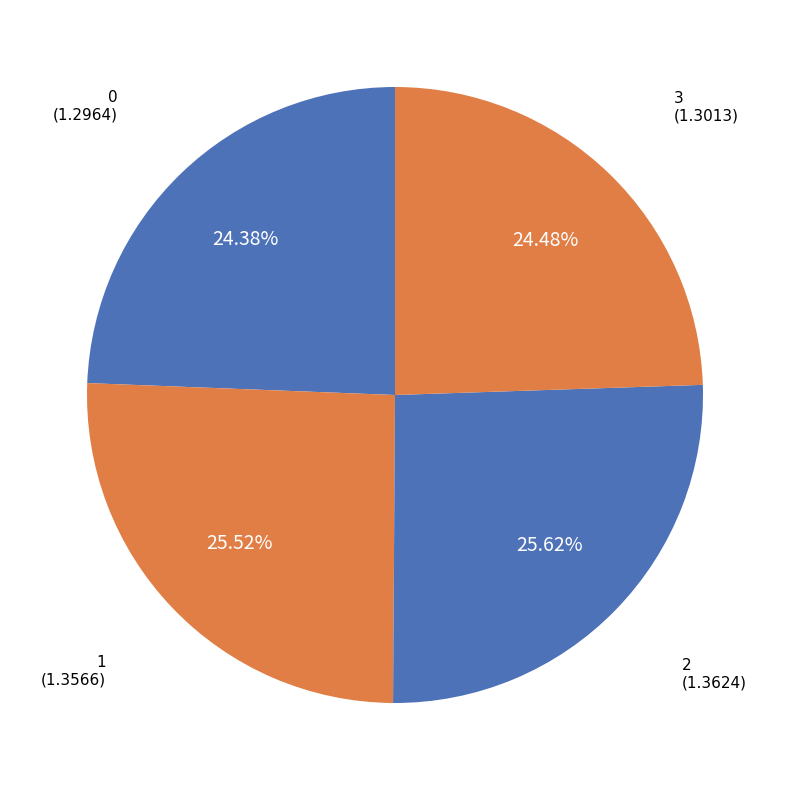

Does 3 represent more than half of the total?

No